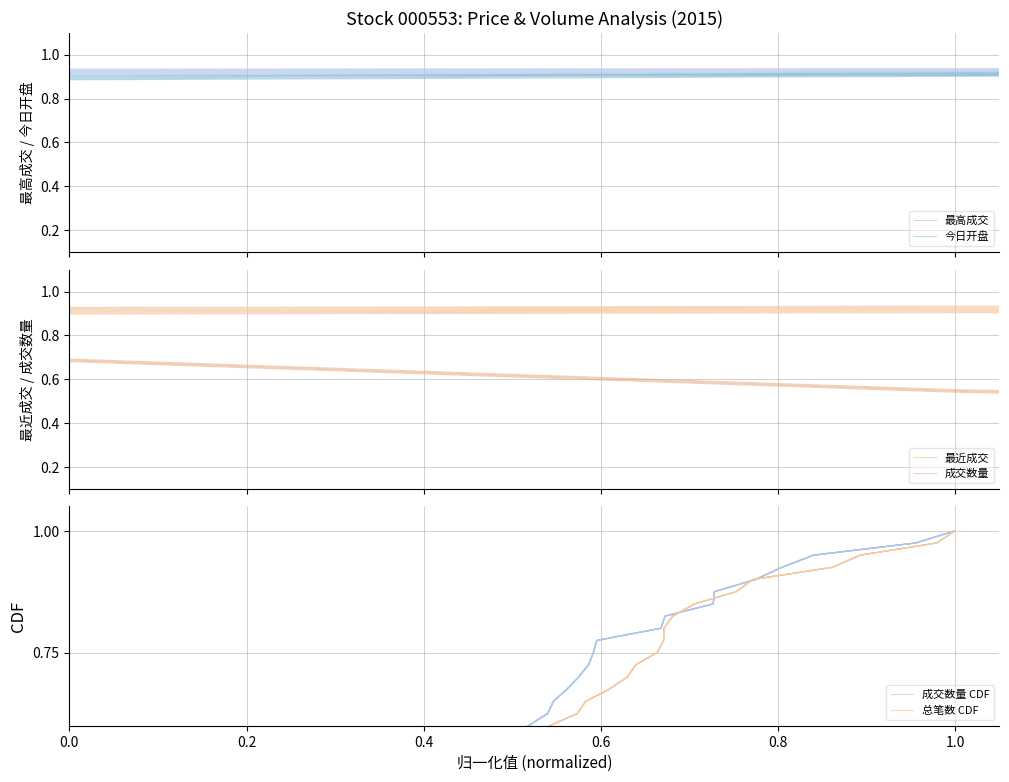

At which category does 最高成交 reach its first local valley?

0.4